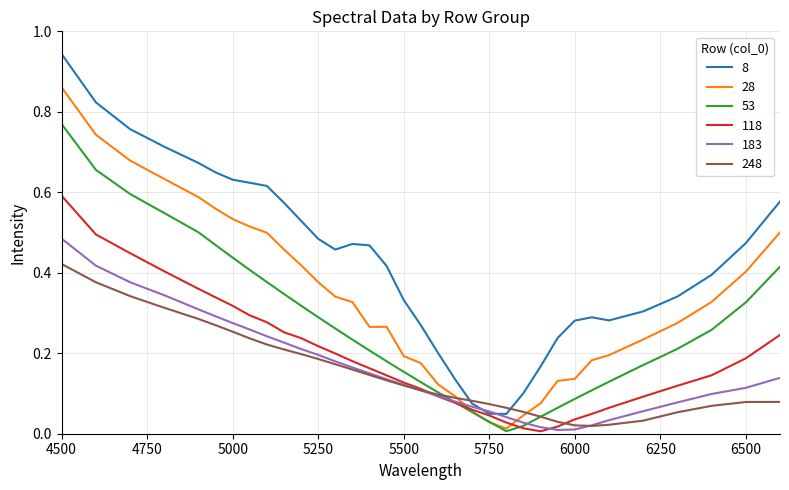

True or false: 183 has more than 1 points higher than both neighbors.

False